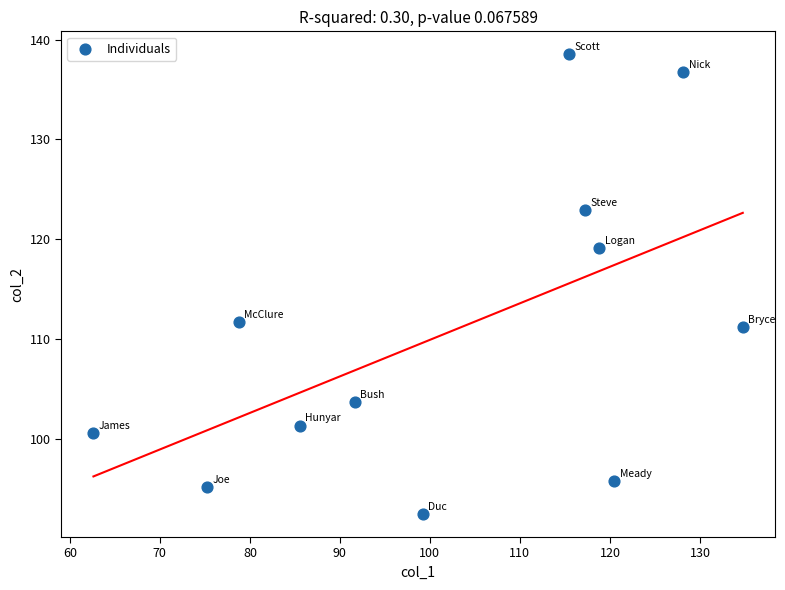

What is the average Y value?

110.8